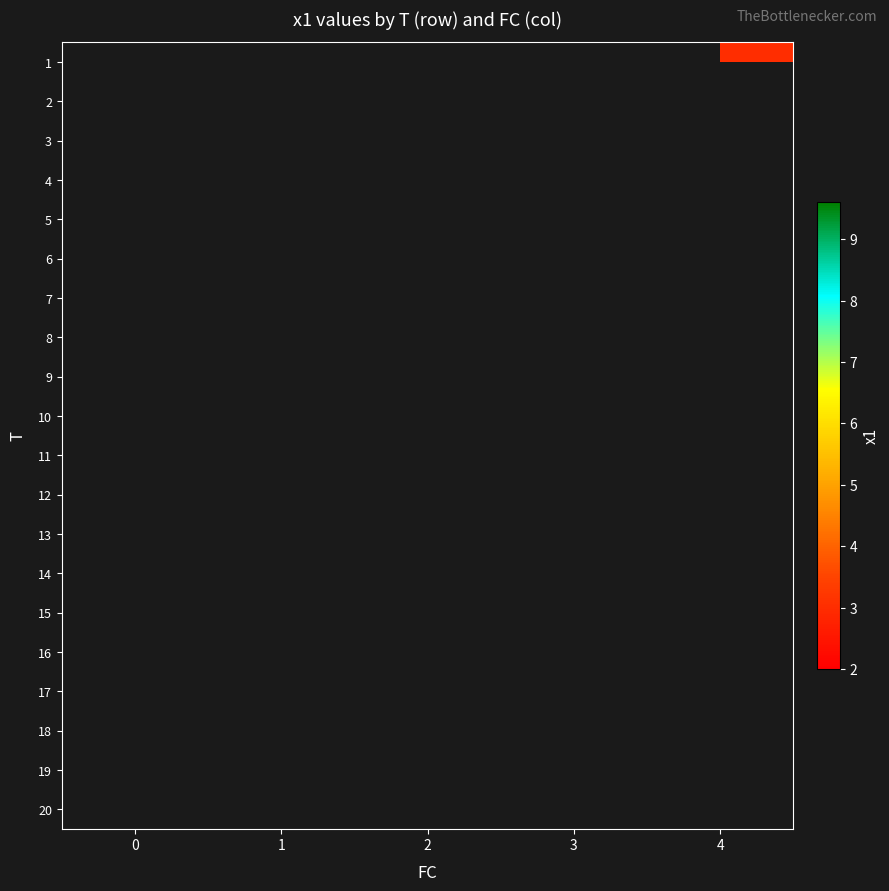

Is the value of 11 at 1 greater than the value of 20 at 2?

No